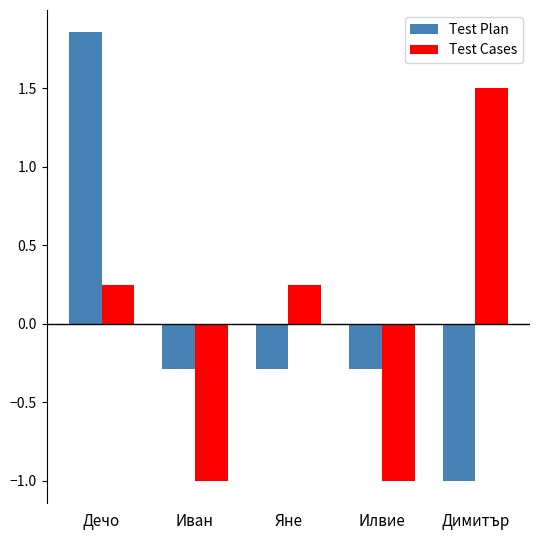

How many series are shown in this chart?

2